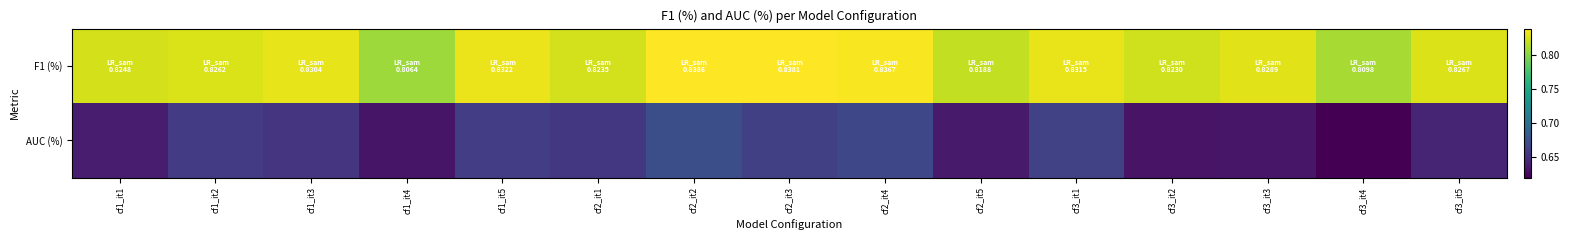

At how many categories does at least one series exceed 0?

15